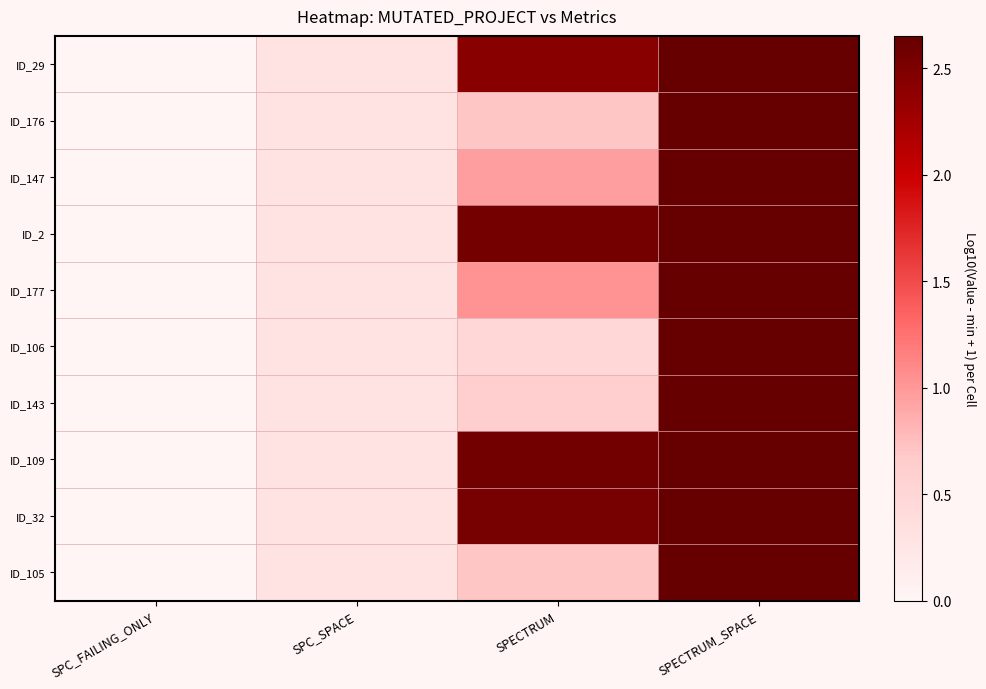

What is the total value across all series at SPECTRUM_SPACE?

26.5